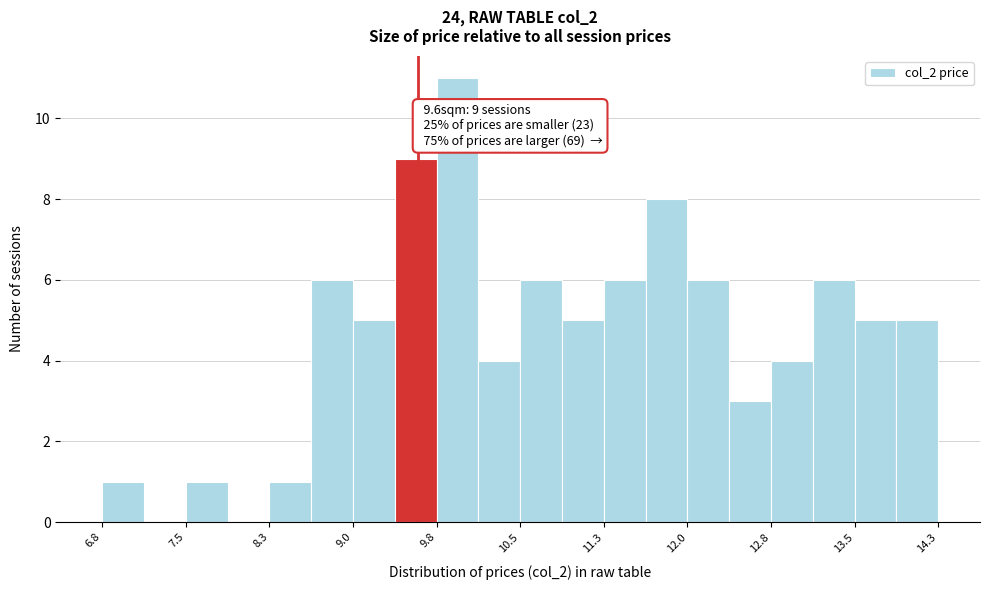

Read against the x-axis, roughly where is the centre of the tallest bar?

10.0